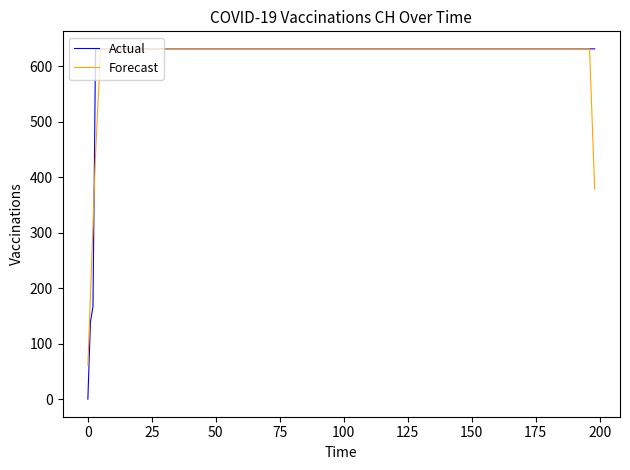

What is the highest value of the Forecast series?

631.0